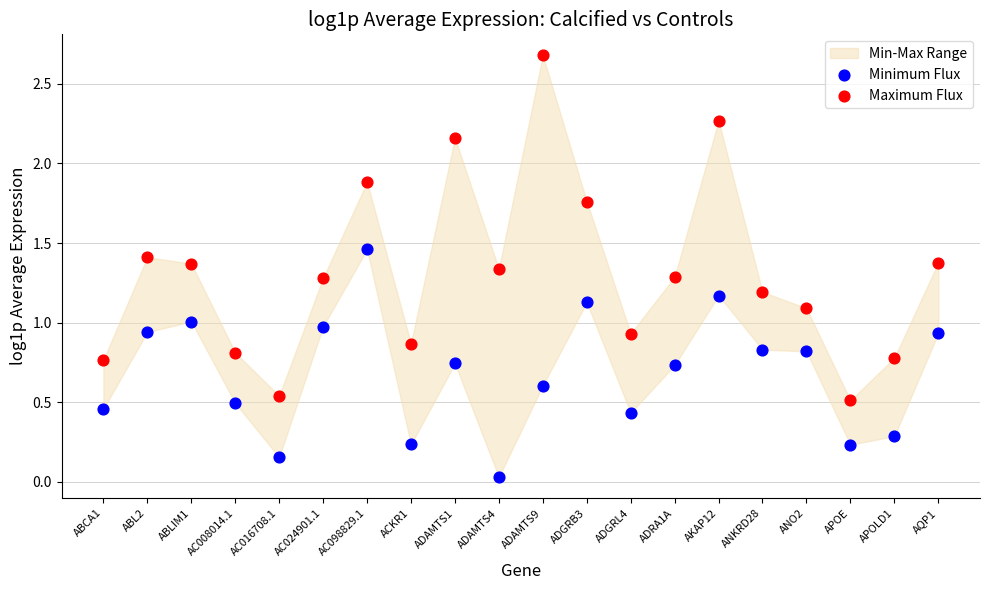

Across all data points, what is the range of Y values (max minus min)?

2.6